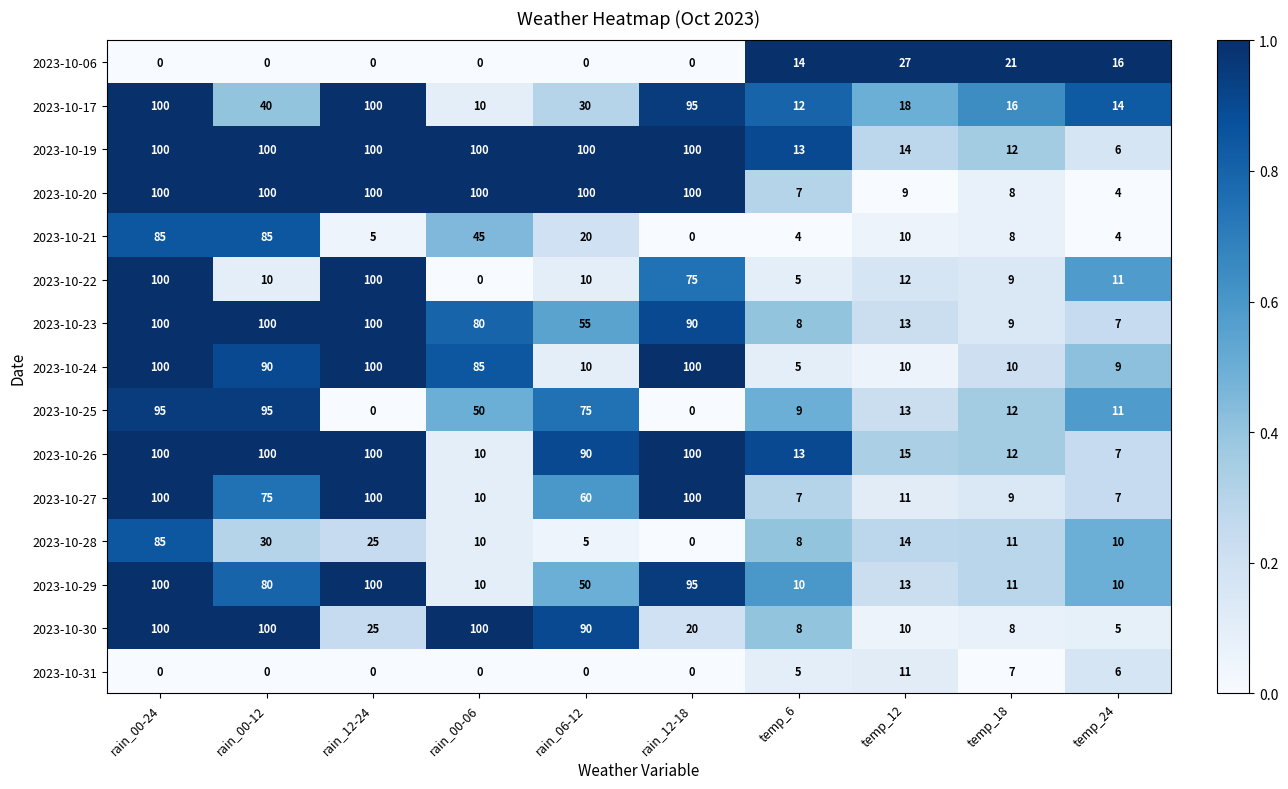

What is the lowest value of the 2023-10-29 series?

10